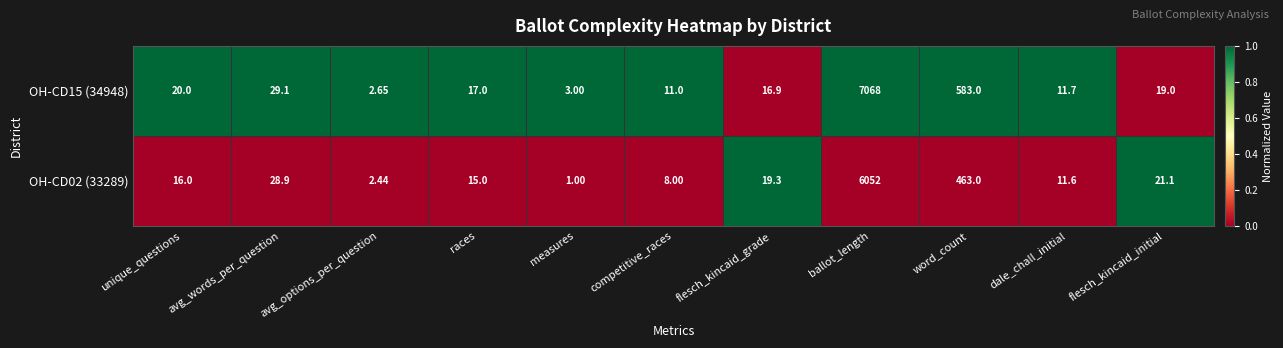

Which category has the highest value in the OH-CD15 (34948) series?

ballot_length